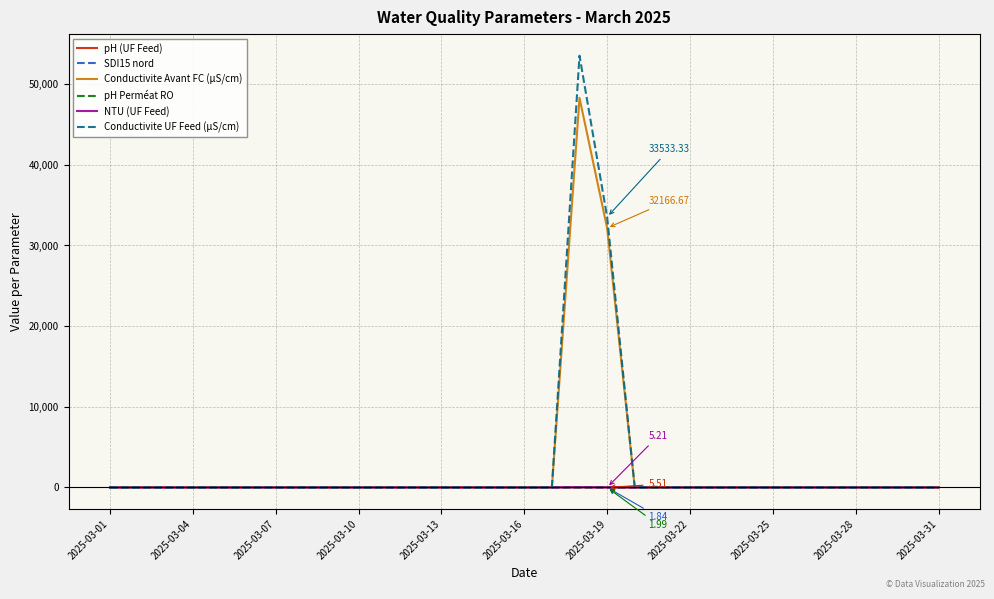

Which series has the largest range (max minus min)?

Conductivite UF Feed (µS/cm)